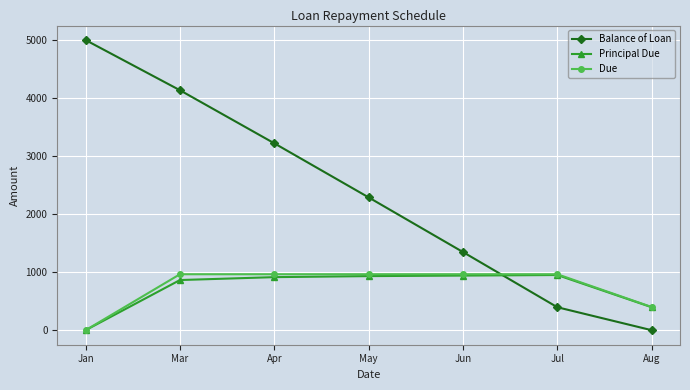

Is it true that Principal Due equals 1274.1 at Apr?

False